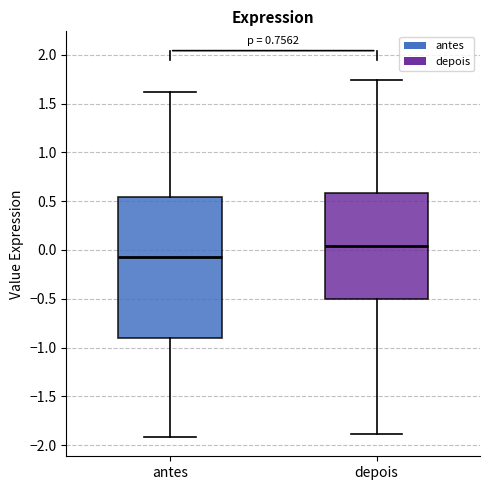

Where is the lower edge of the box for antes on the y-axis? The values are not printed on the chart, so give them approximately, as read against the axis.

-0.90